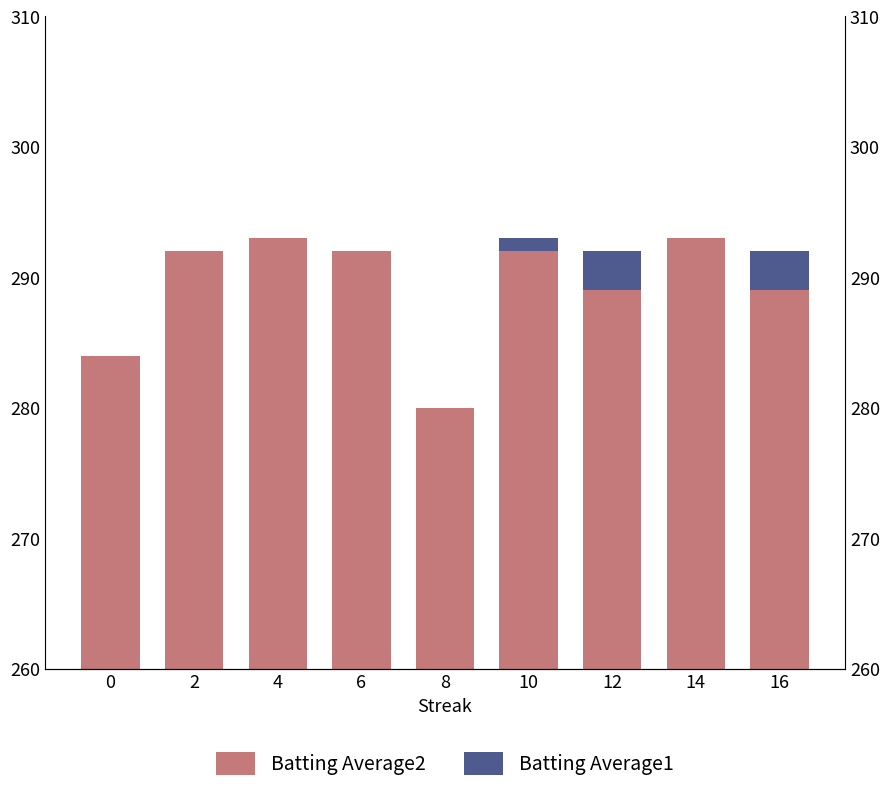

Where is Batting Average1 nearest to the value 1?

10